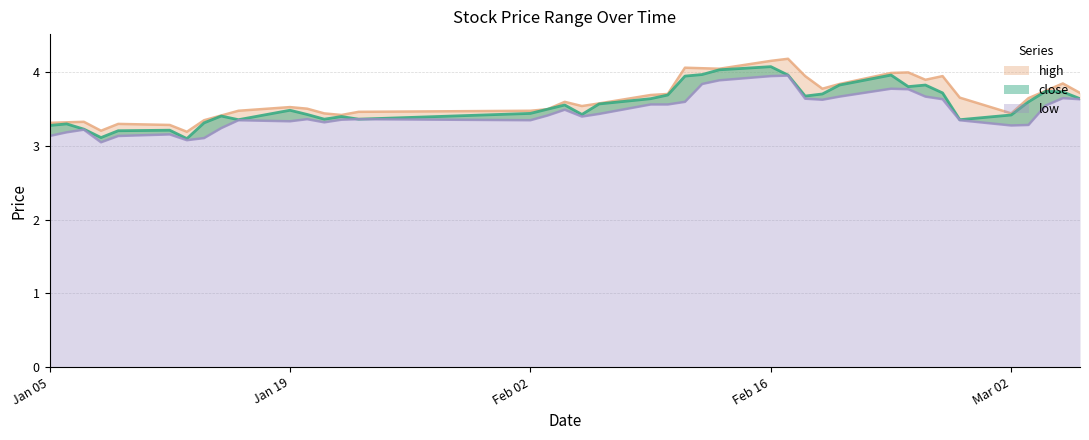

What is the smallest value displayed?

3.0